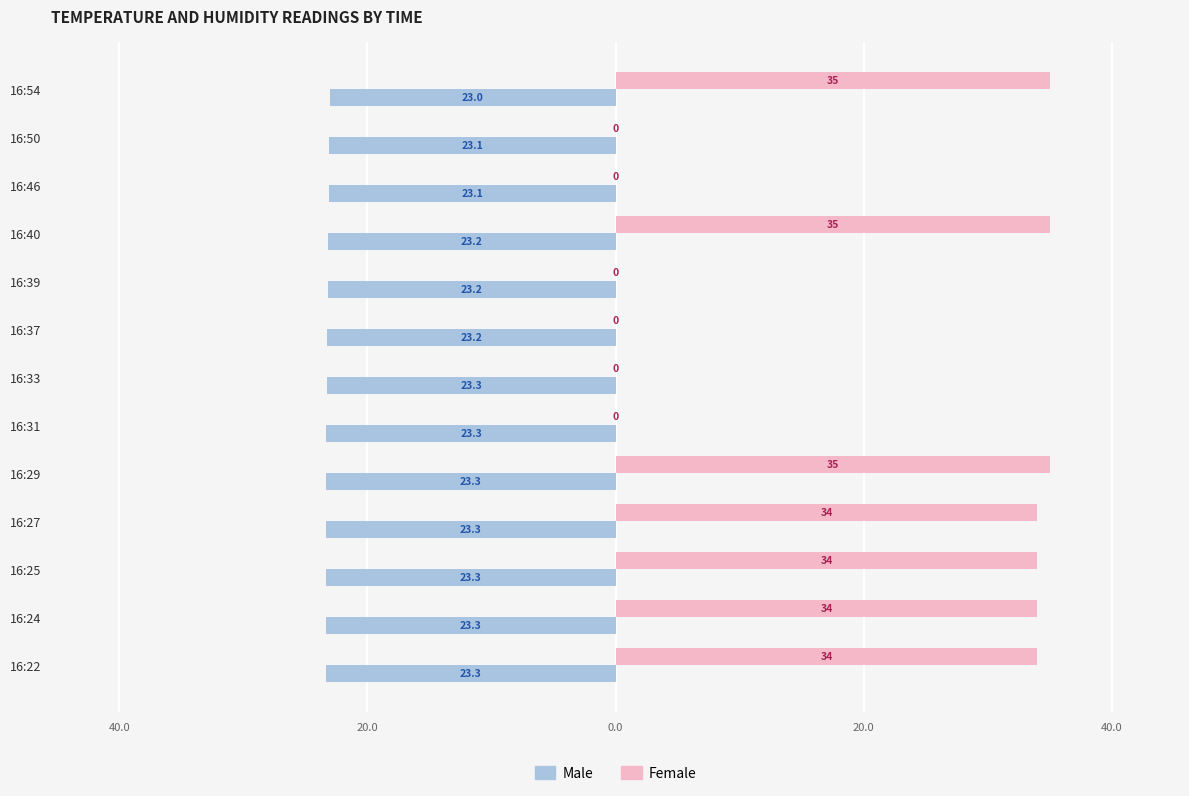

Rank the series by their maximum value, from highest to lowest.

Female, Male